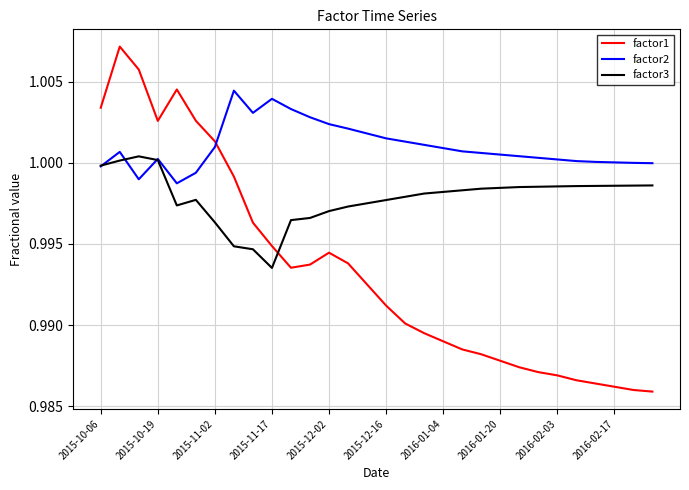

Which series ends up on top after the final intersection of factor1 and factor2?

factor2